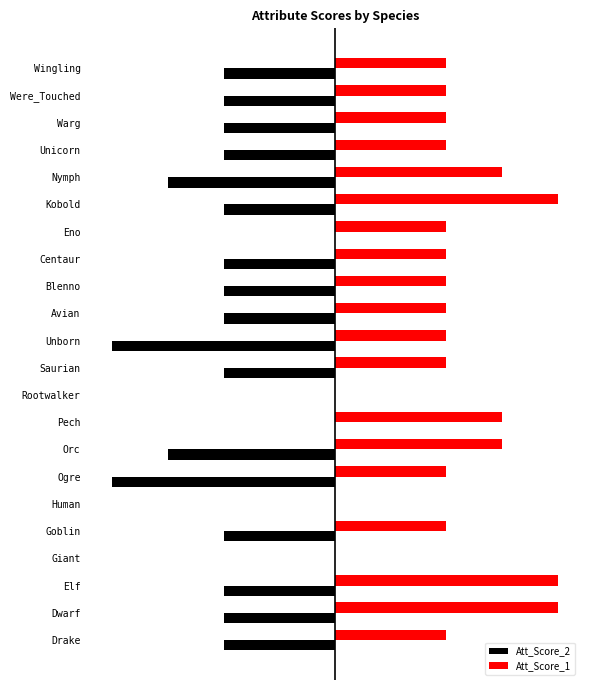

Count the Att_Score_1 values in the range 2 to 3.

16